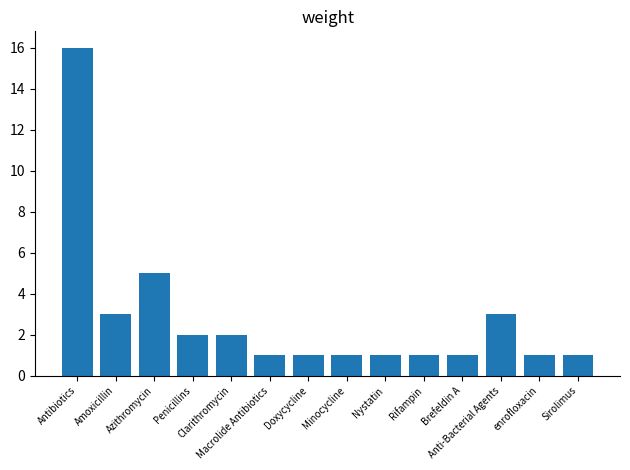

Which category has the highest value across all series?

Antibiotics